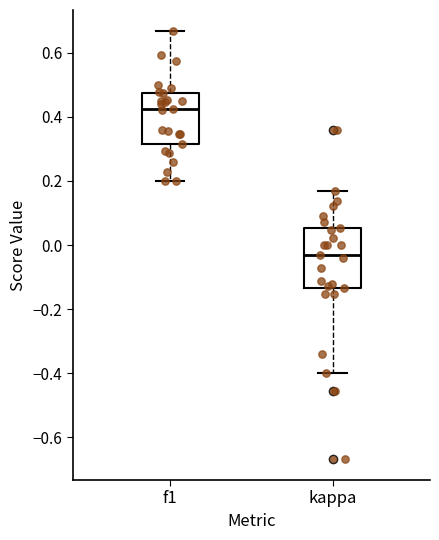

Where is the lower edge of the box for kappa on the y-axis? The values are not printed on the chart, so give them approximately, as read against the axis.

-0.14